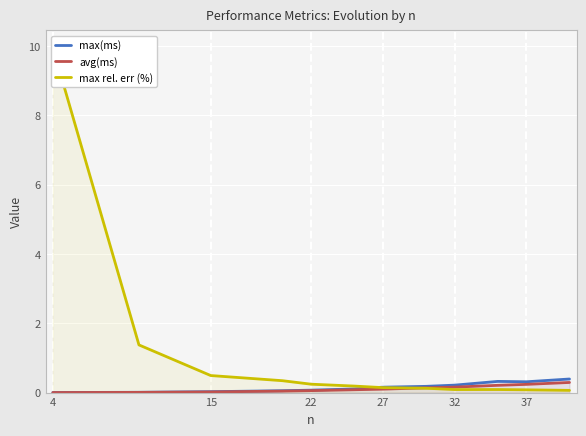

Is it true that max(ms) equals 0.3 at 37?

True